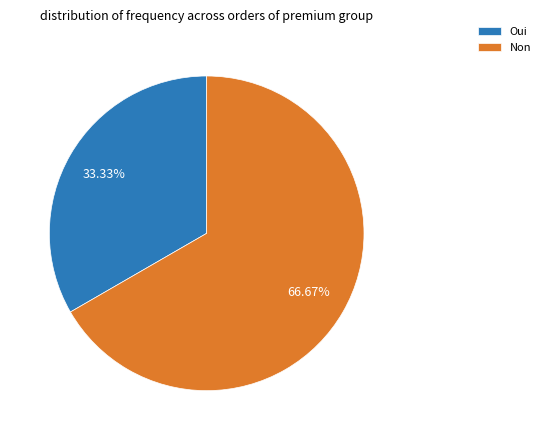

To the nearest percent, what is the combined percentage of Non and Oui?

100%